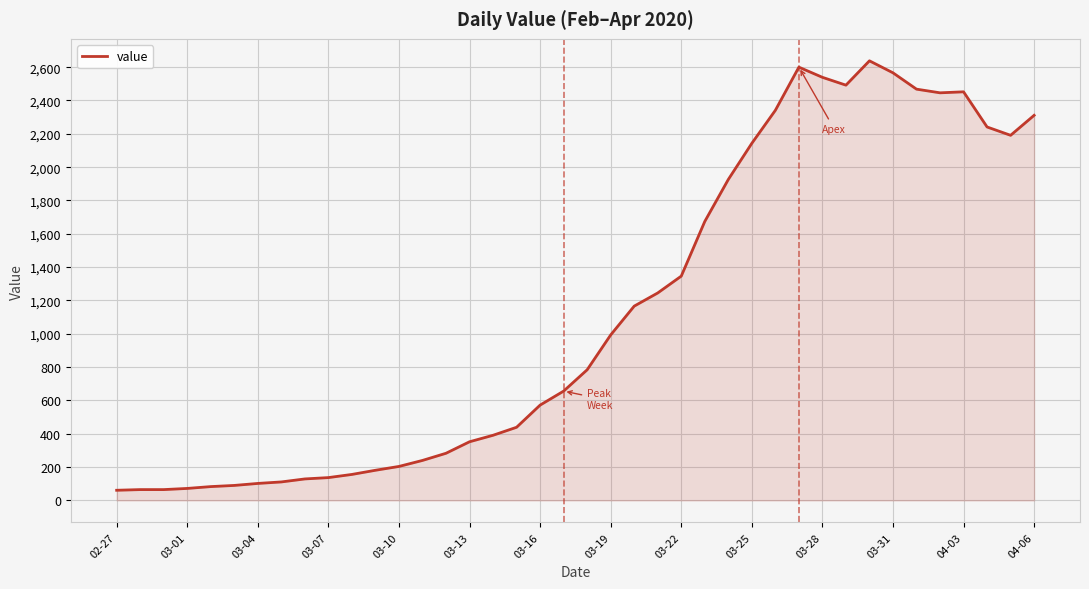

How many lines are shown in the chart?

1